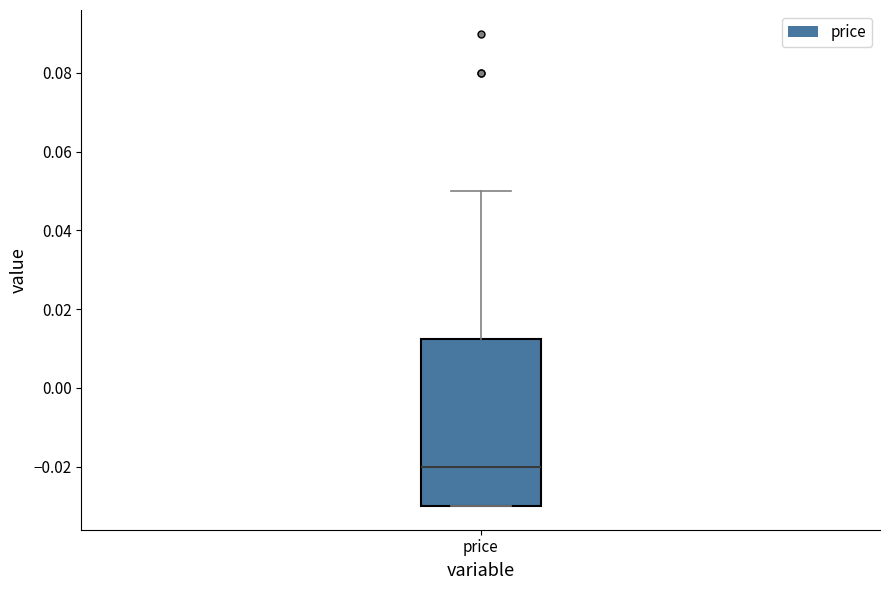

Read this box plot against the y-axis: the position of the median line, the range covered by the box, and the ends of both whiskers. The values are not printed on the chart, so give them approximately, as read against the axis.

median -0.020, box -0.030 to 0.012, whiskers -0.030 to 0.050